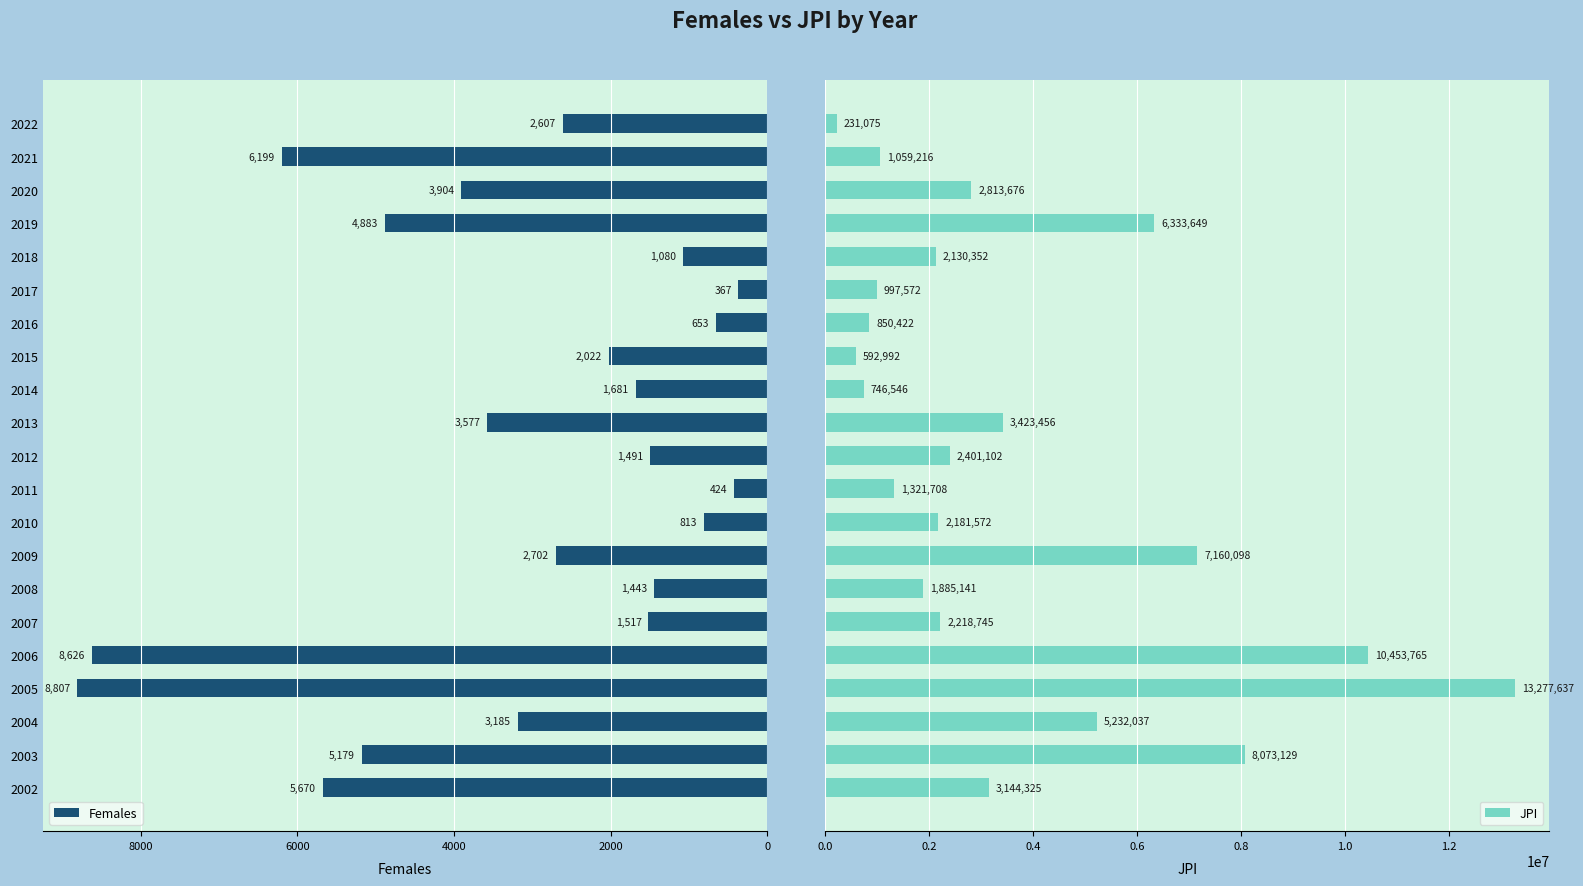

What is the average value of the Females series?

3182